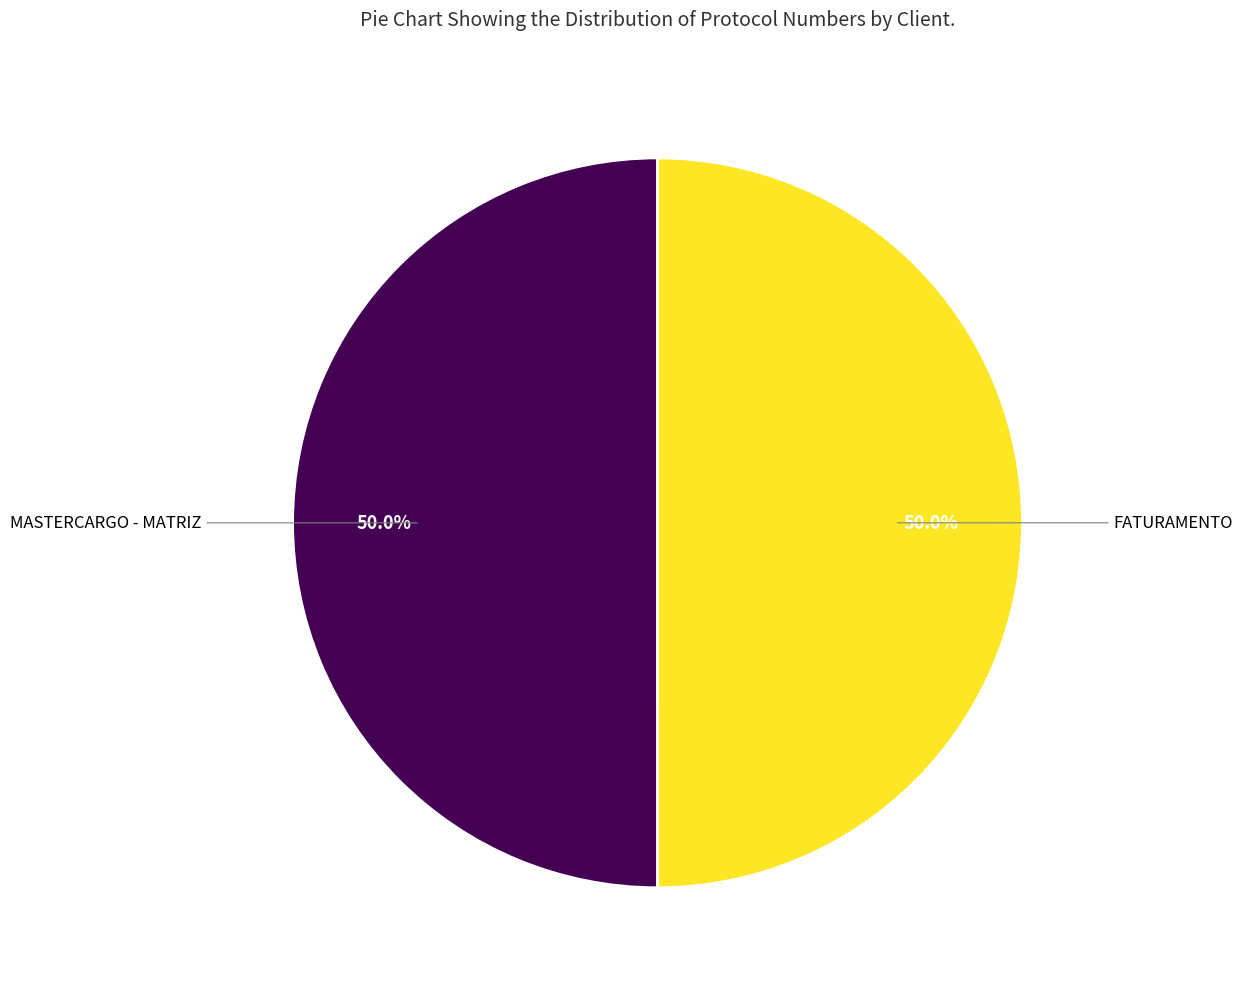

Count the number of slices in the pie.

2